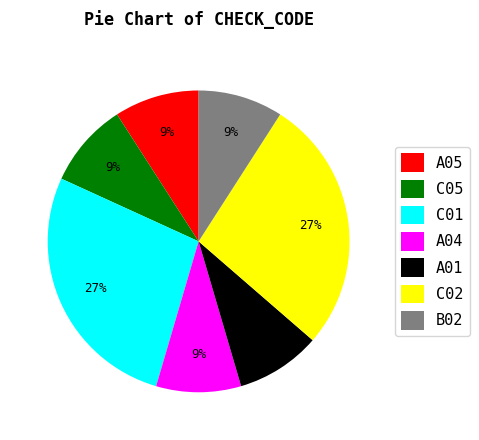

True or false: C05 accounts for 9% of the total.

True